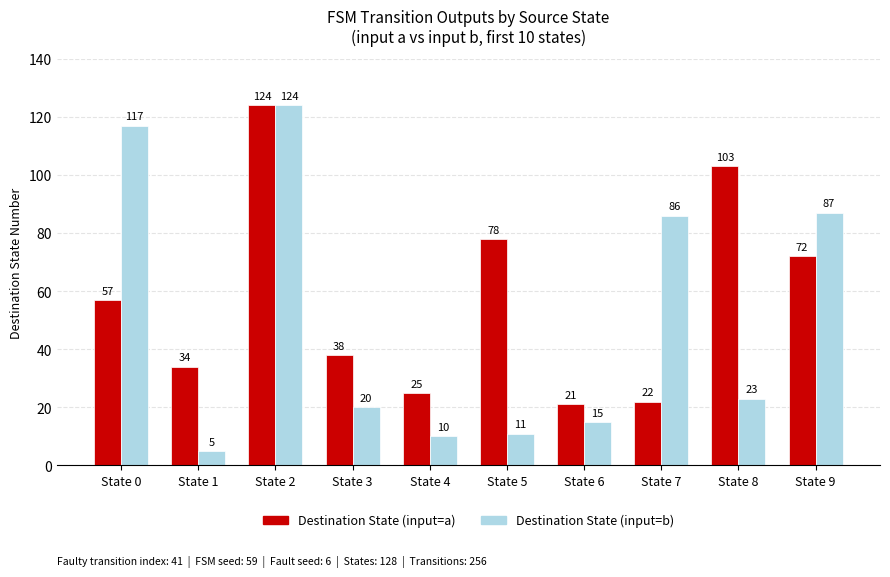

What is the sum of the Destination State (input=b) values at State 8 and State 3?

43